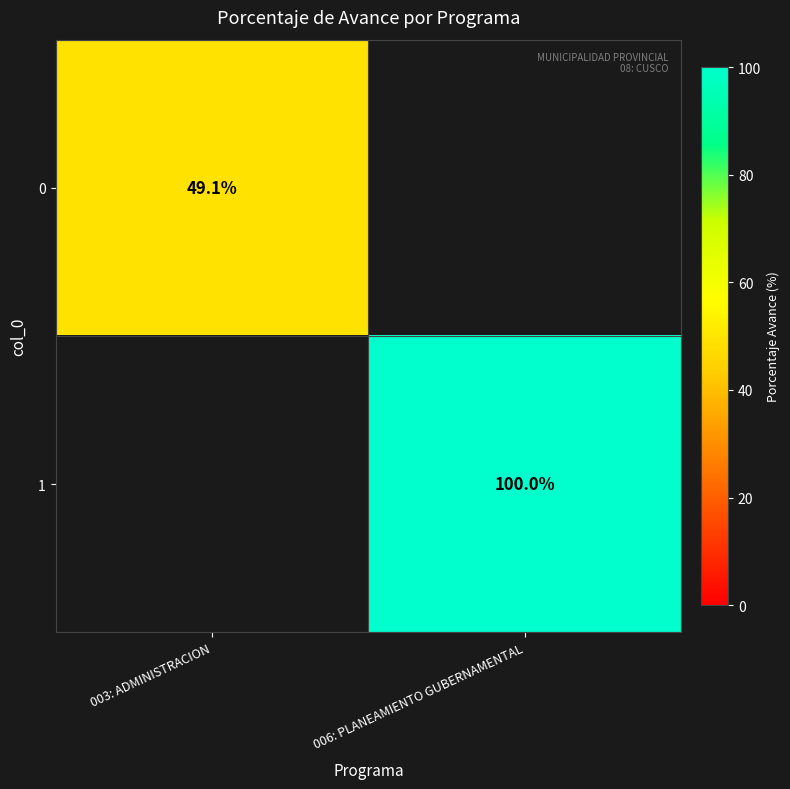

Is the value of 0 at 003: ADMINISTRACION greater than the value of 1 at 006: PLANEAMIENTO GUBERNAMENTAL?

No